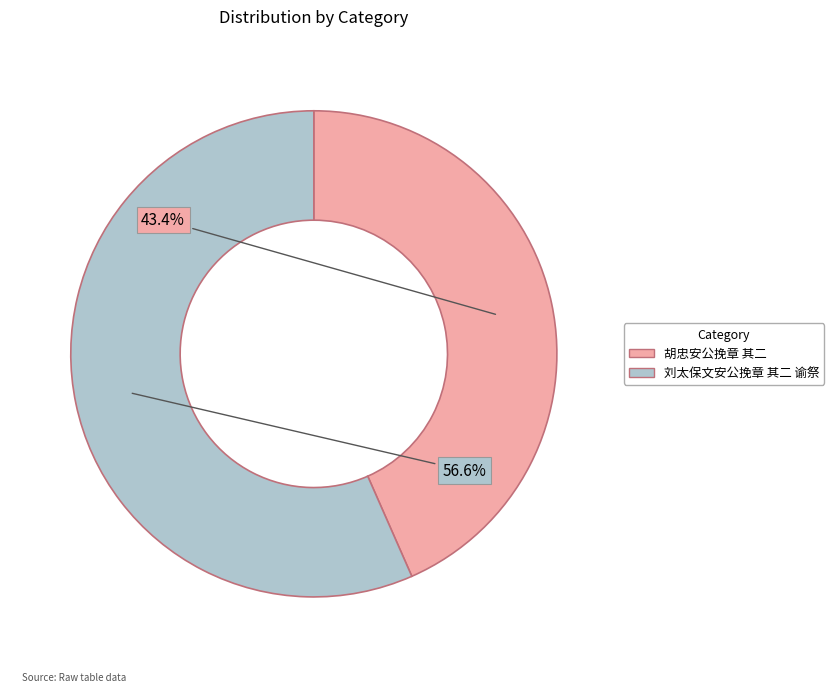

Which category has the biggest portion of the pie?

刘太保文安公挽章 其二 谕祭